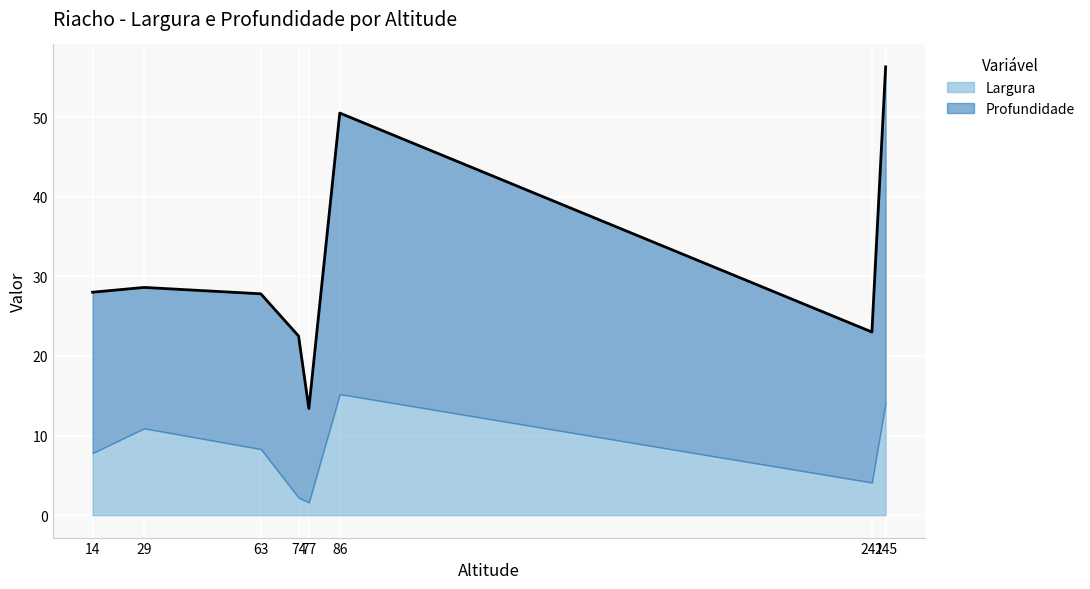

True or false: Largura and Profundidade intersect in this chart.

False